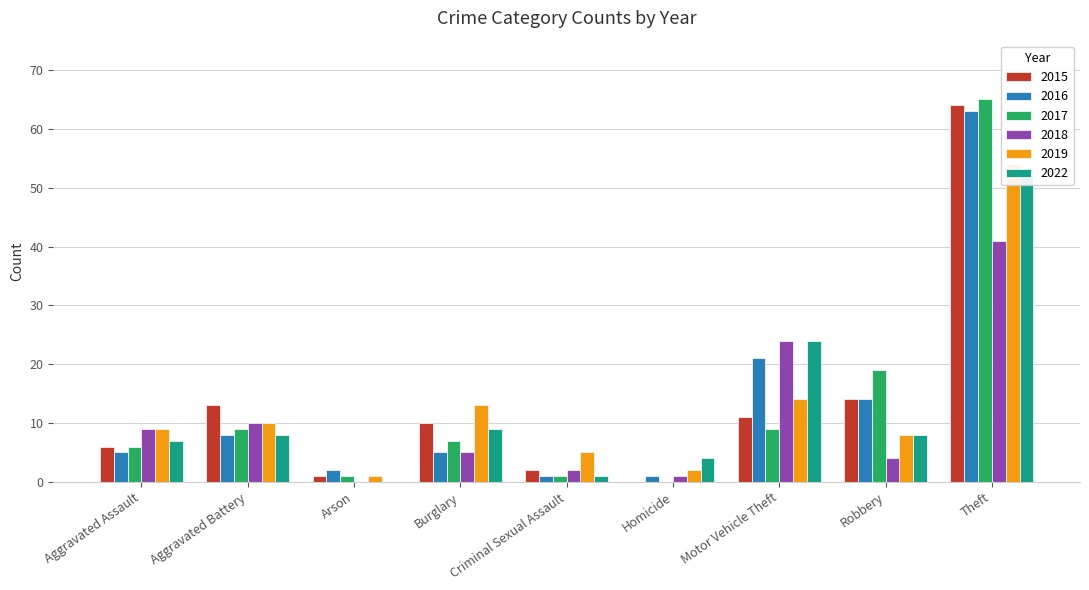

What is the difference between the 2016 values at Aggravated Battery and Arson?

6